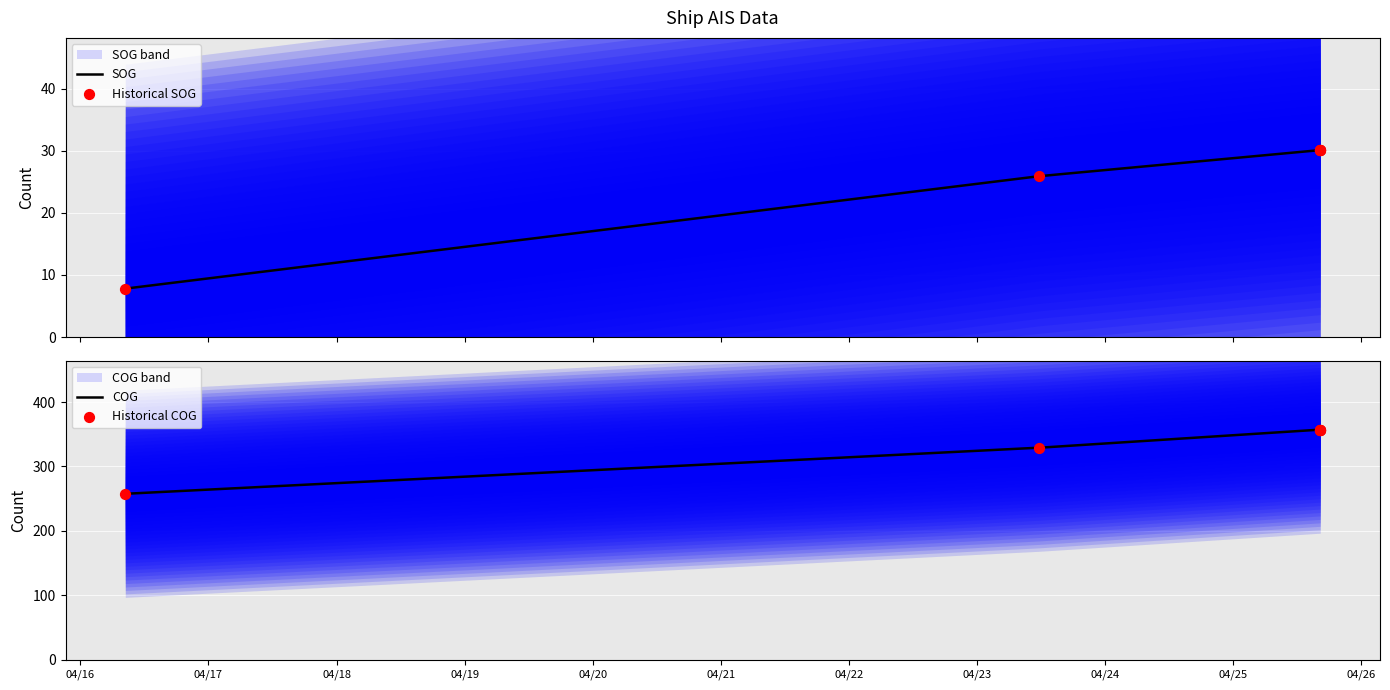

What are all the series names shown in the legend?

SOG, COG